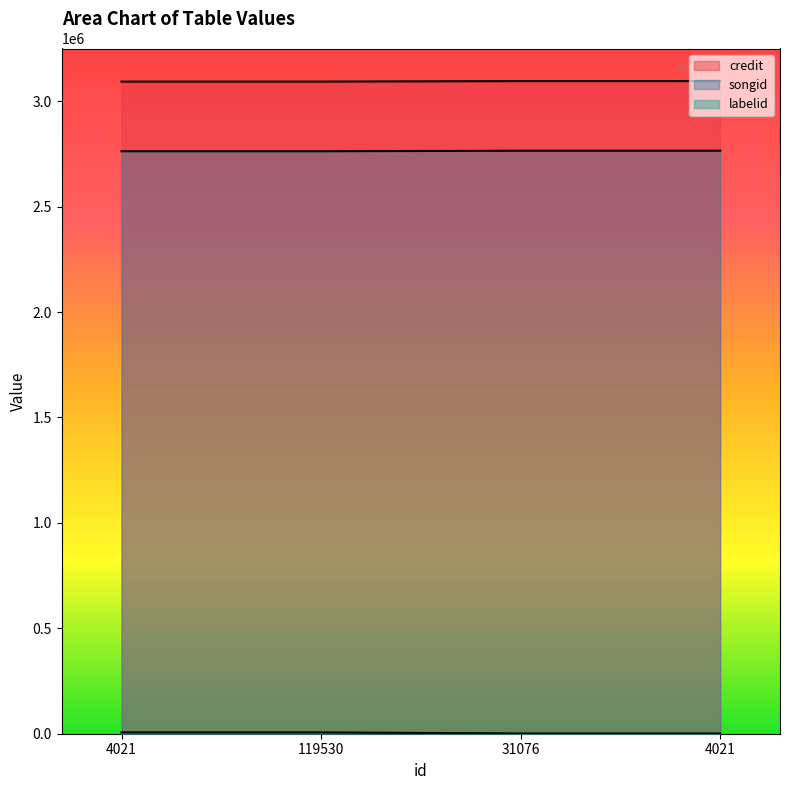

Which category has the lowest value in the labelid series?

31076